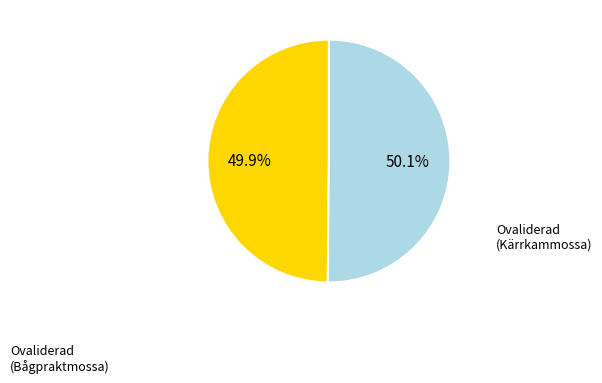

Is there a majority slice in this chart?

Yes